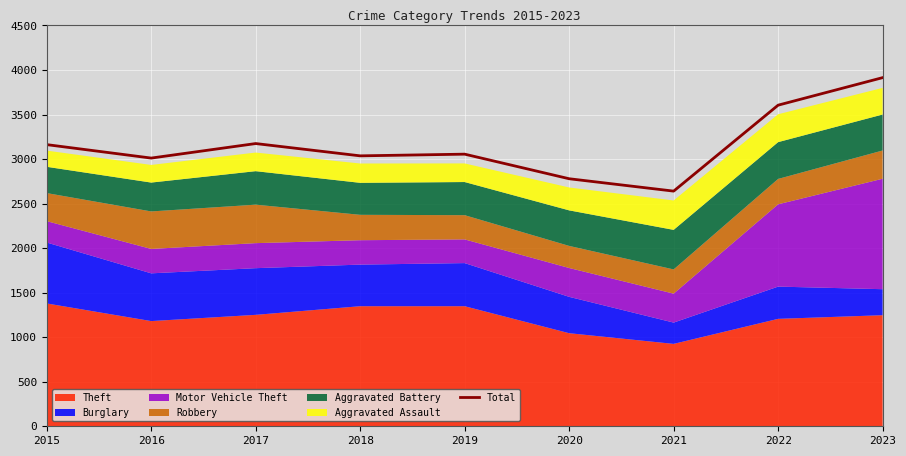

What is the average value?

3153